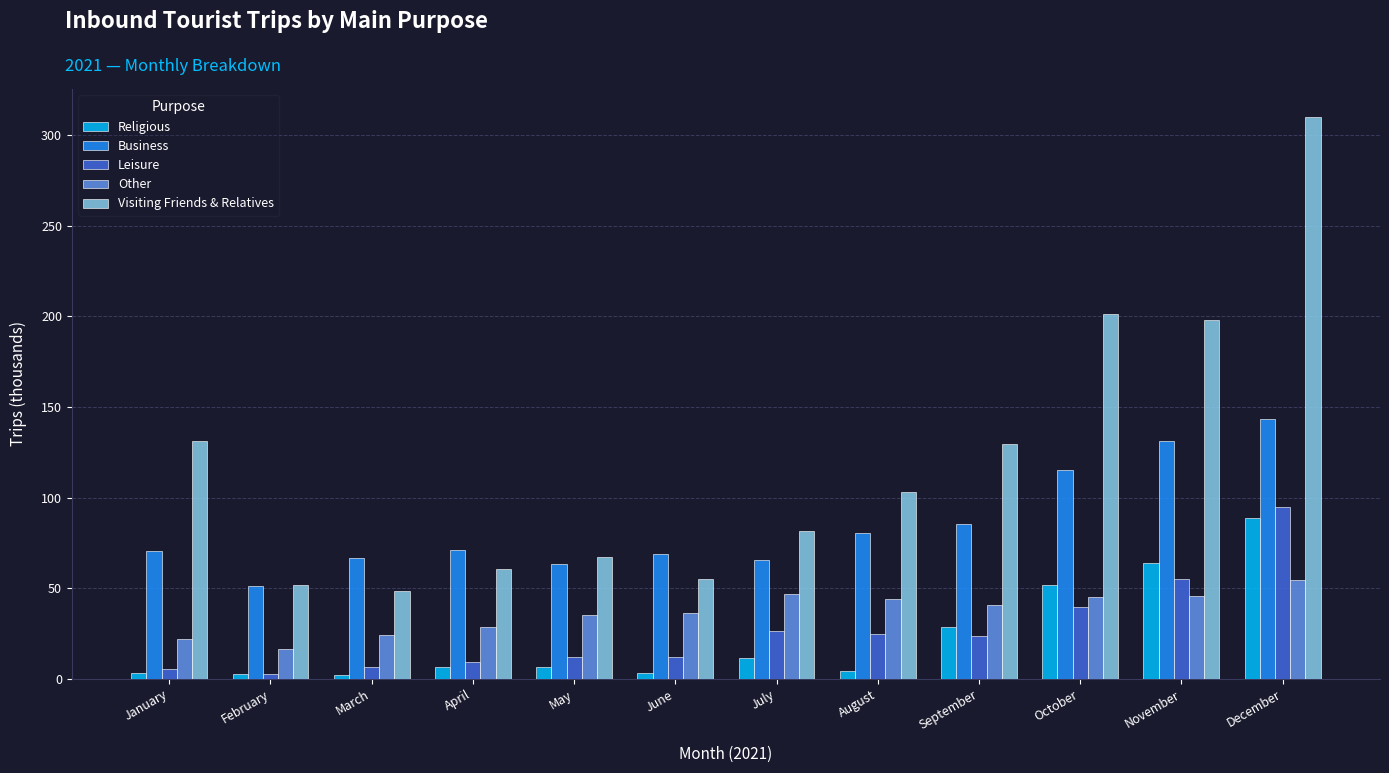

Which series has the largest range (max minus min)?

Visiting Friends & Relatives